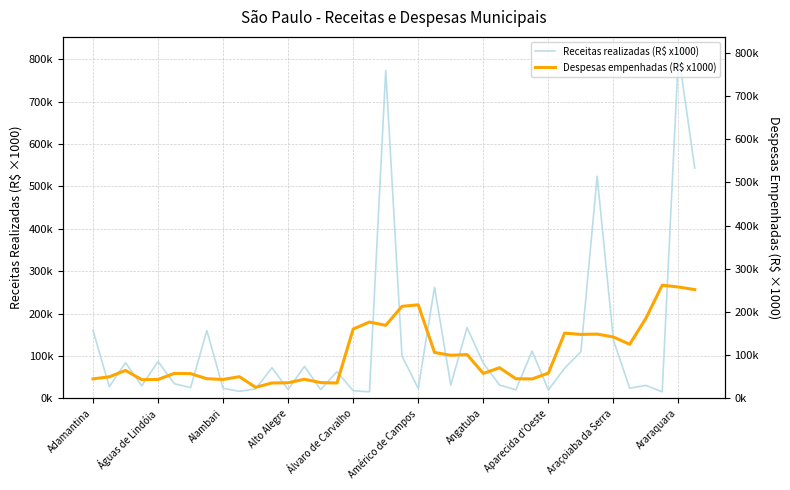

Reading left to right, transcribe all the data shown in this chart.

Receitas realizadas (R$ x1000): 160718.7	27333.7	84094.8	29390.2	86949.2	34484.2	25157.8	159980.6	23711.0	16479.0	22318.9	72144.2	20846.4	75397.4	20470.8	62881.4	17943.1	15306.4	774032.6	99791.2	23218.5	262299.7	31224.9	166955.3	82865.4	31347.0	19928.9	111612.8	19560.7	71090.3	109901.5	524096.1	137563.6	23826.0	30445.2	15297.2	813194.7	543415.8
Despesas empenhadas (R$ x1000): 45871.3	50743.9	65784.2	44061.9	44583.1	58832.9	58328.0	46310.1	44497.9	51043.1	26006.8	36153.5	36779.3	44956.6	37157.6	36098.5	163532.7	180044.3	172266.3	217123.7	220729.1	108250.9	101625.3	103325.5	58702.9	72163.6	46241.8	45721.0	59520.1	153957.1	150818.5	151638.5	144708.1	127456.9	189019.6	267056.5	262687.6	256604.7